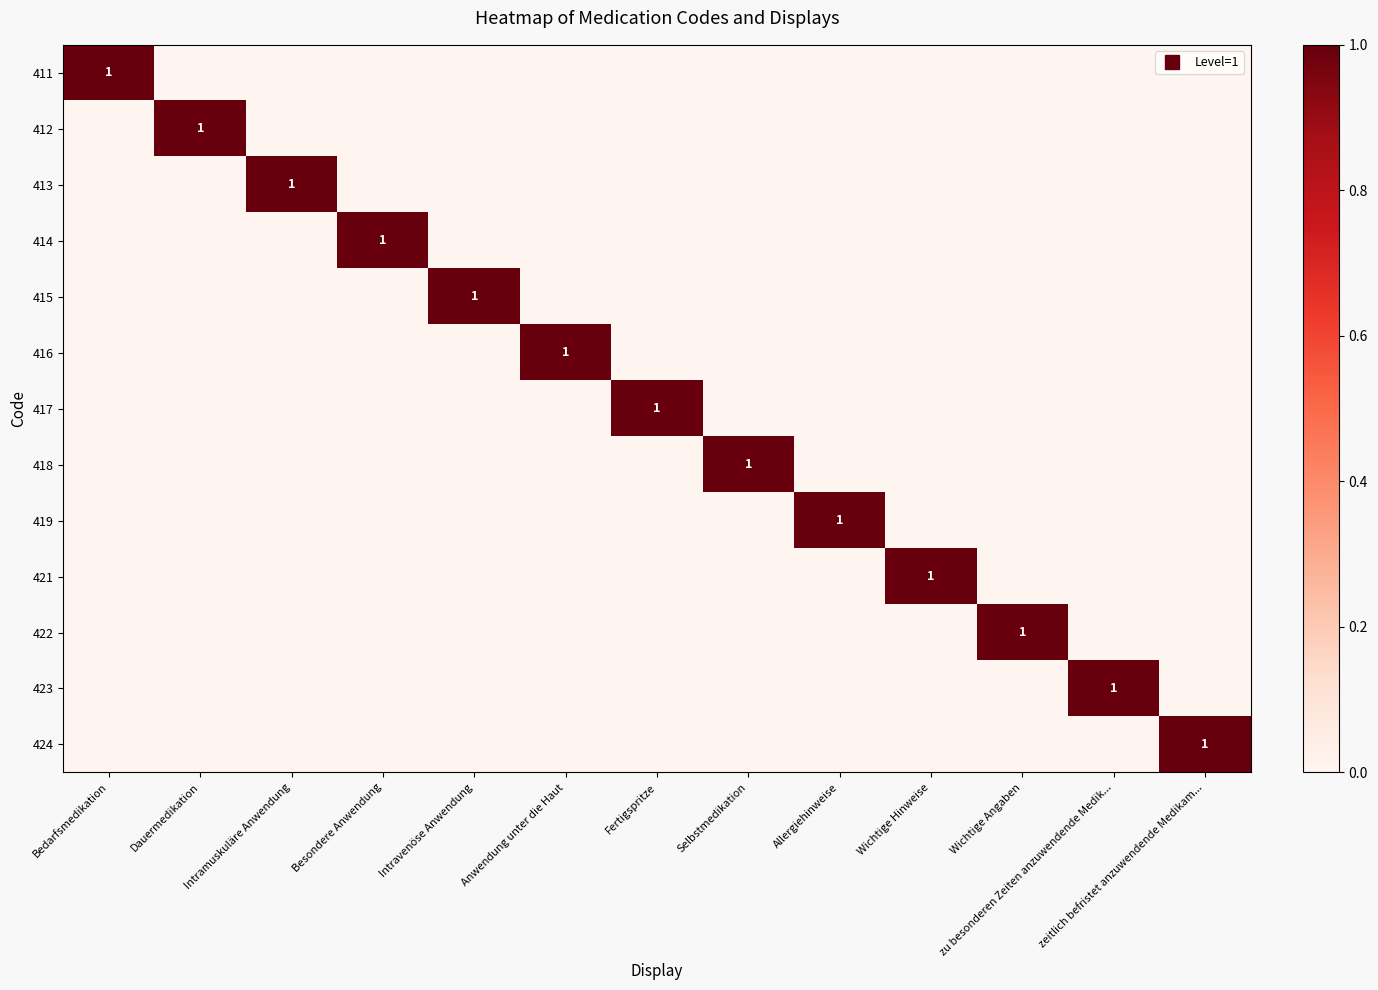

What is the spread (max minus min) of values at Bedarfsmedikation?

1